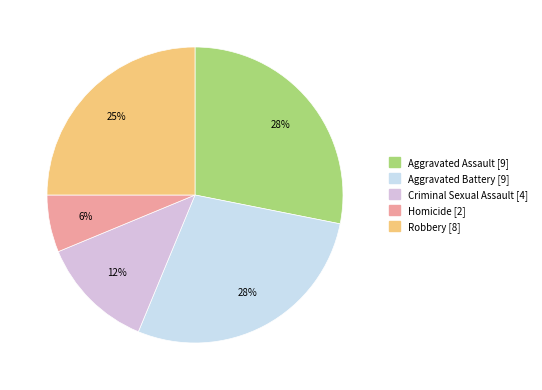

Which slice is the largest?

Aggravated Assault